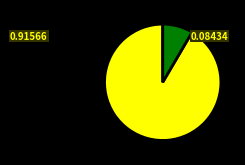

Does any single category account for the majority?

Yes